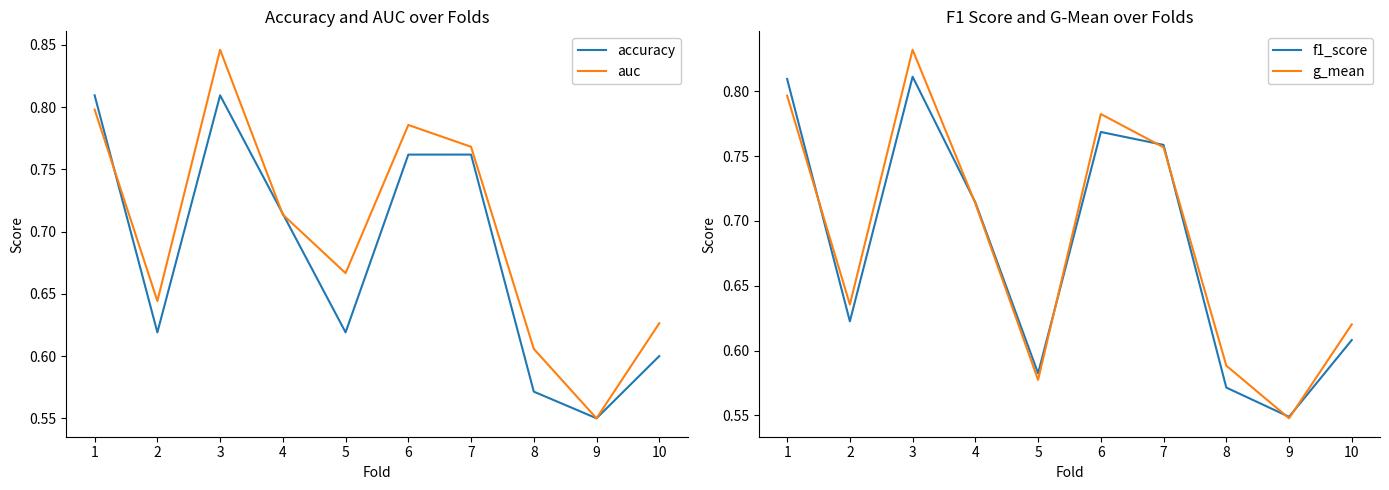

In f1_score, how many points are higher than both neighbors (excluding endpoints)?

2